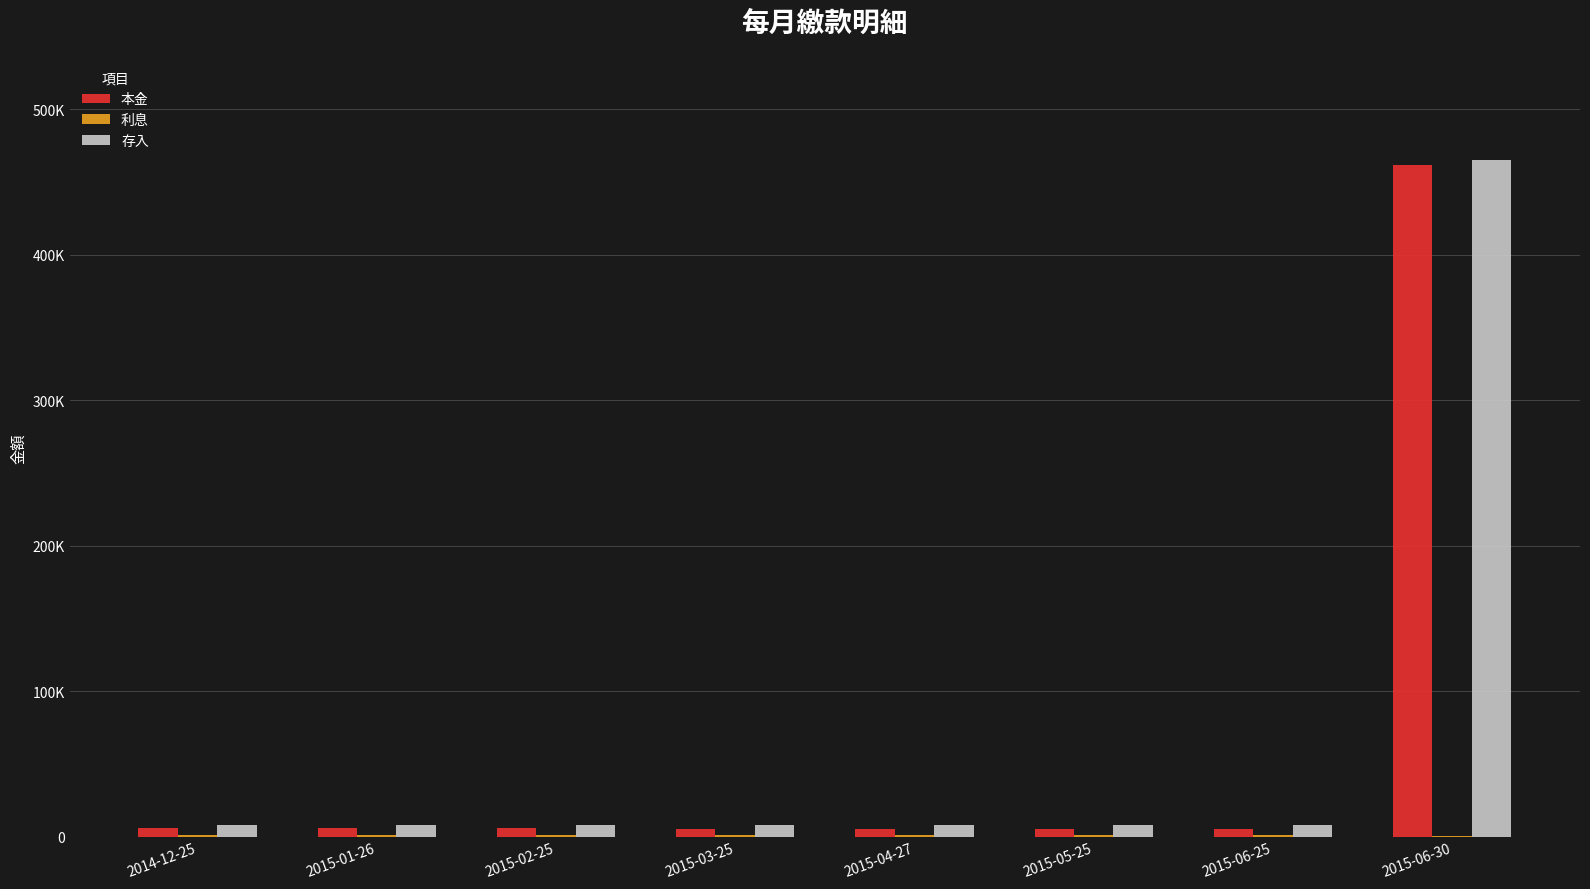

What is the value of the 利息 bar at the 7th from the left?

1245